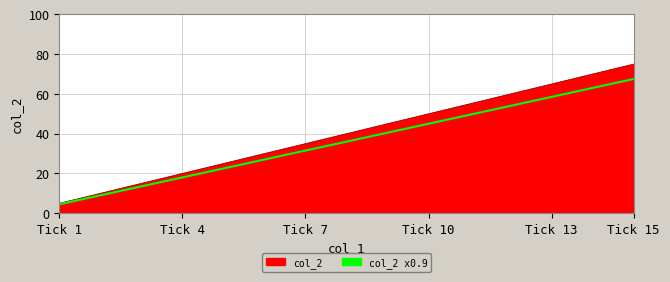

Rank the series by their maximum value, from highest to lowest.

col_2, col_2 x0.9